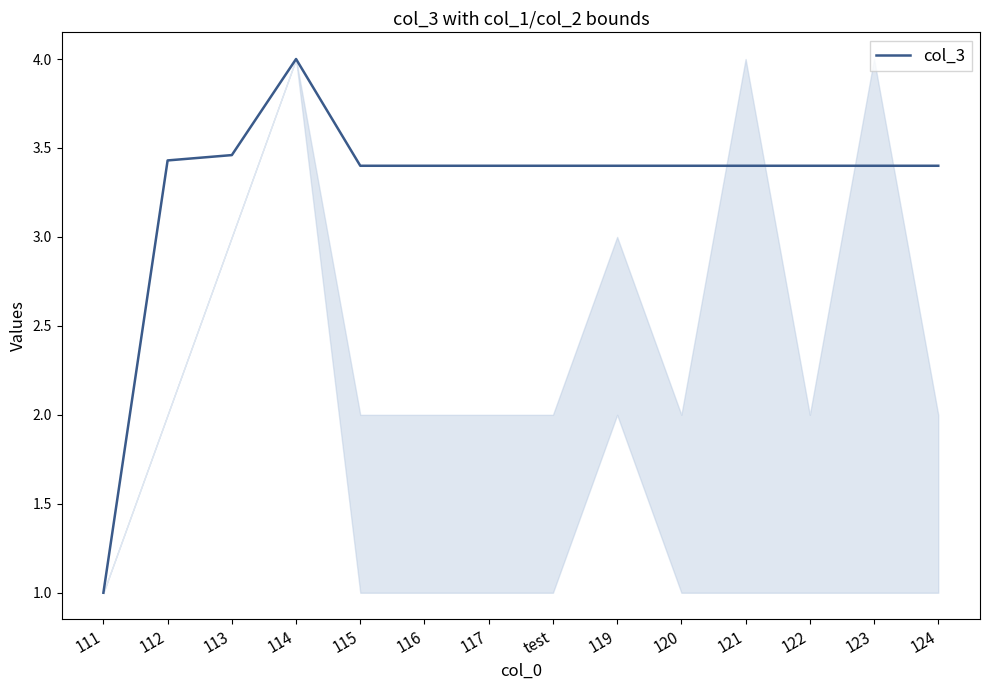

True or false: the data shows 4.8 at 124.

False